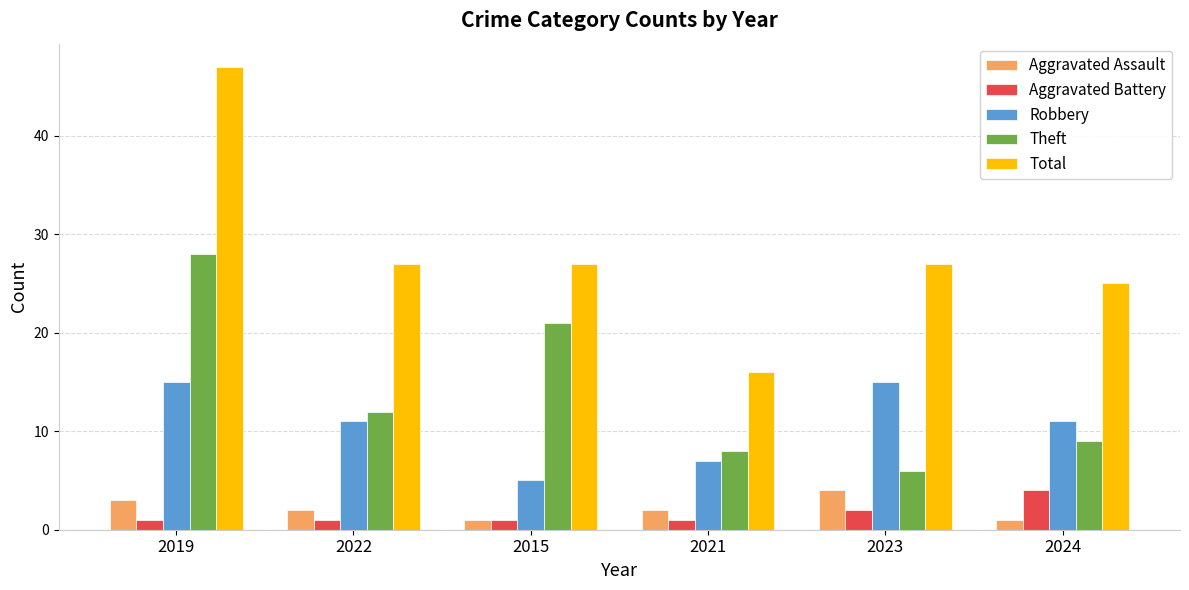

What position from the left is 2015?

3